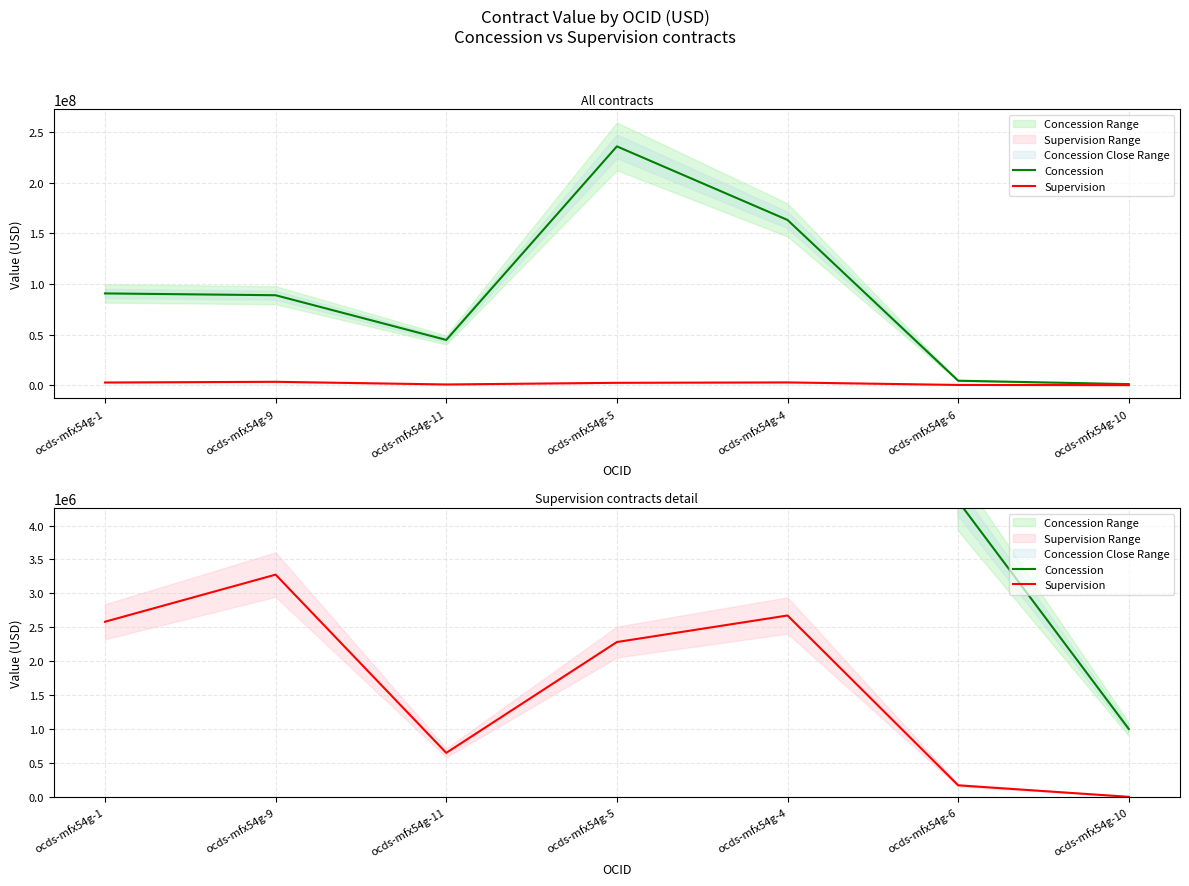

How many lines are shown in the chart?

2